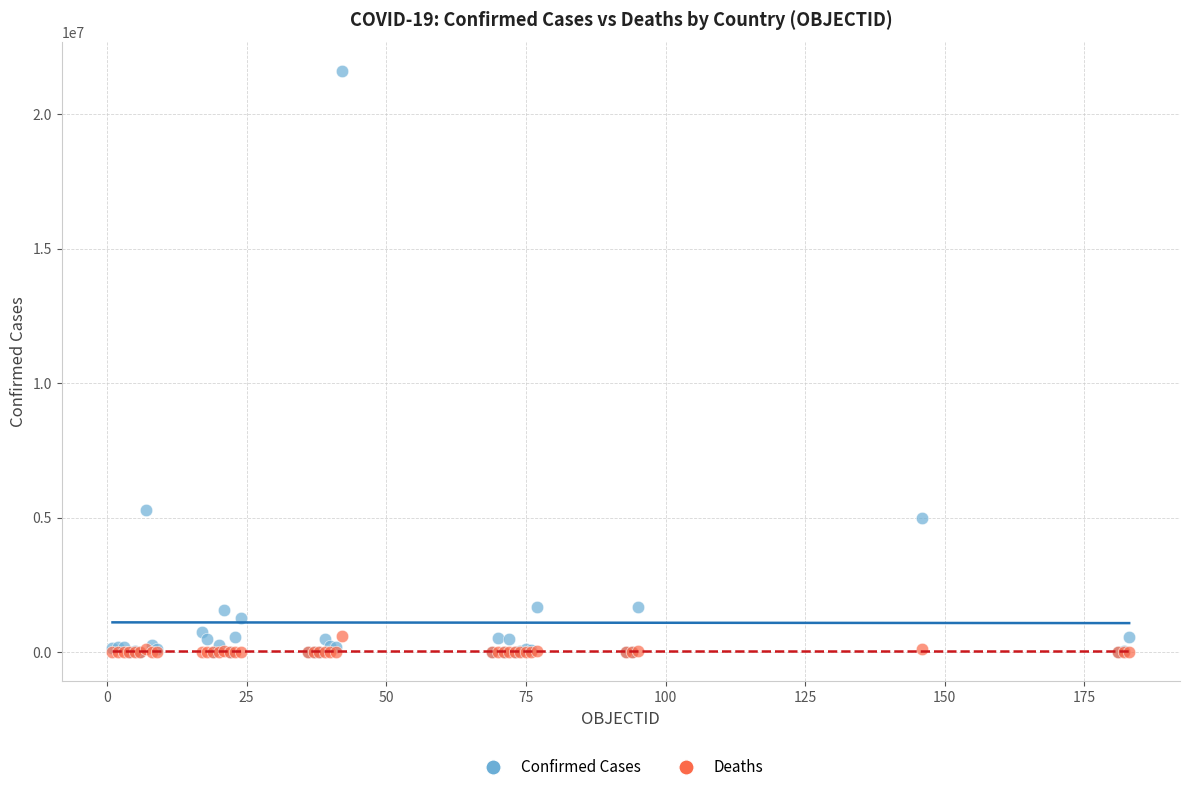

Across all series, what Y value is closest to 10791370?

5266275